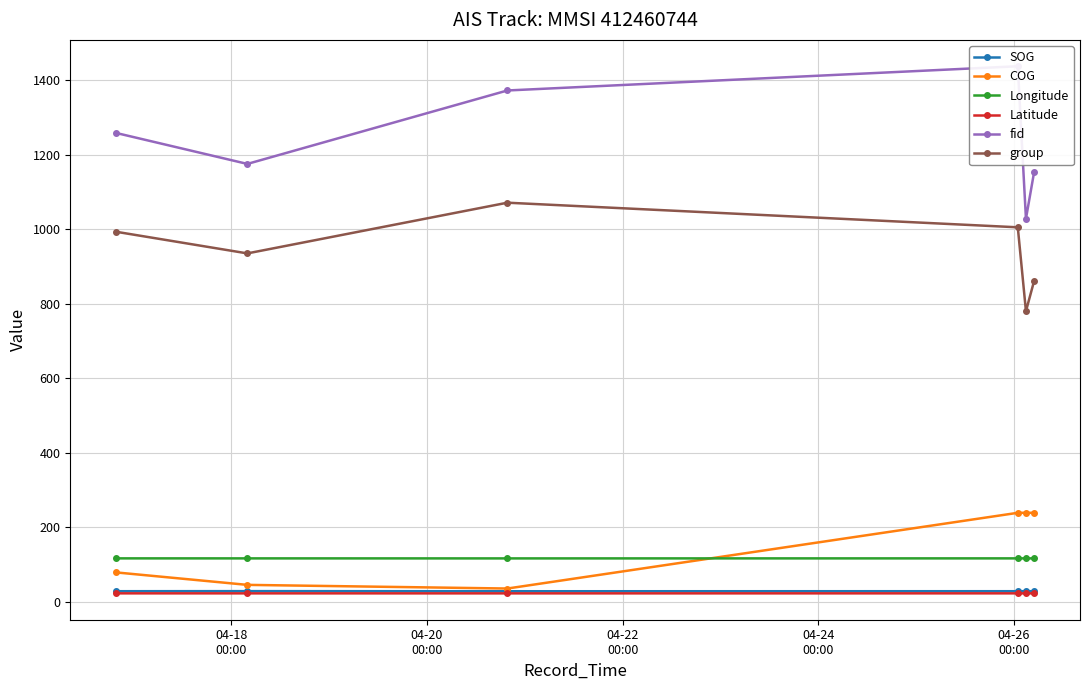

What is the sum of all COG values?

878.9